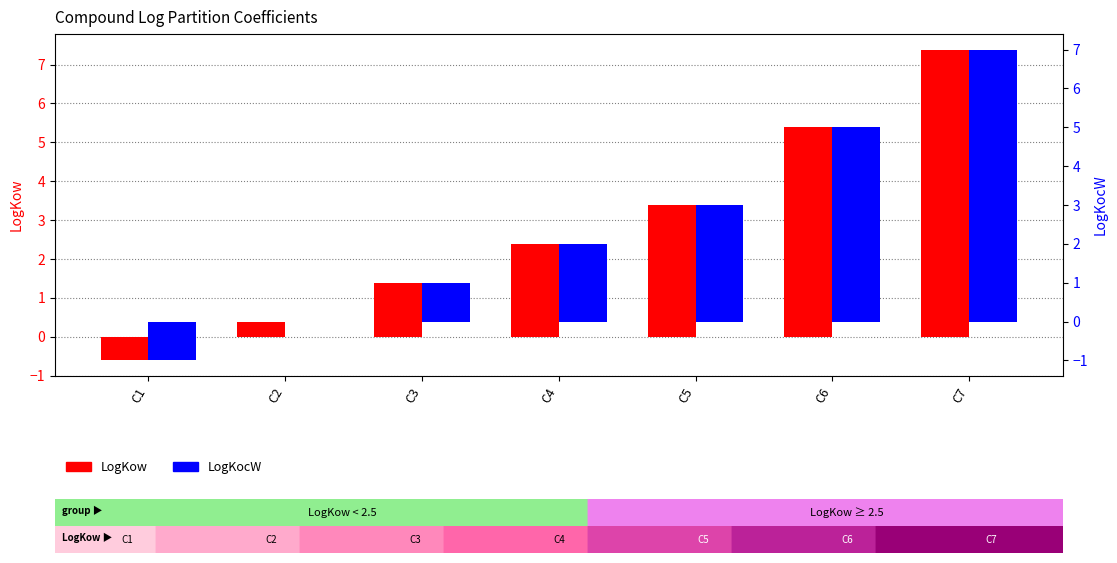

Which series has the largest total across all categories?

LogKow